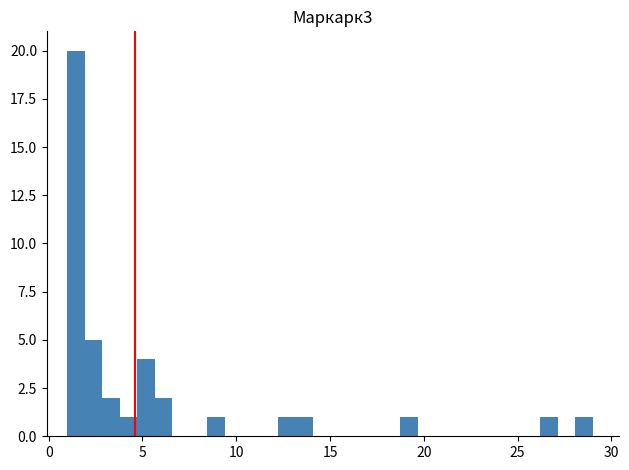

Read against the x-axis, roughly where is the centre of the tallest bar?

1.5